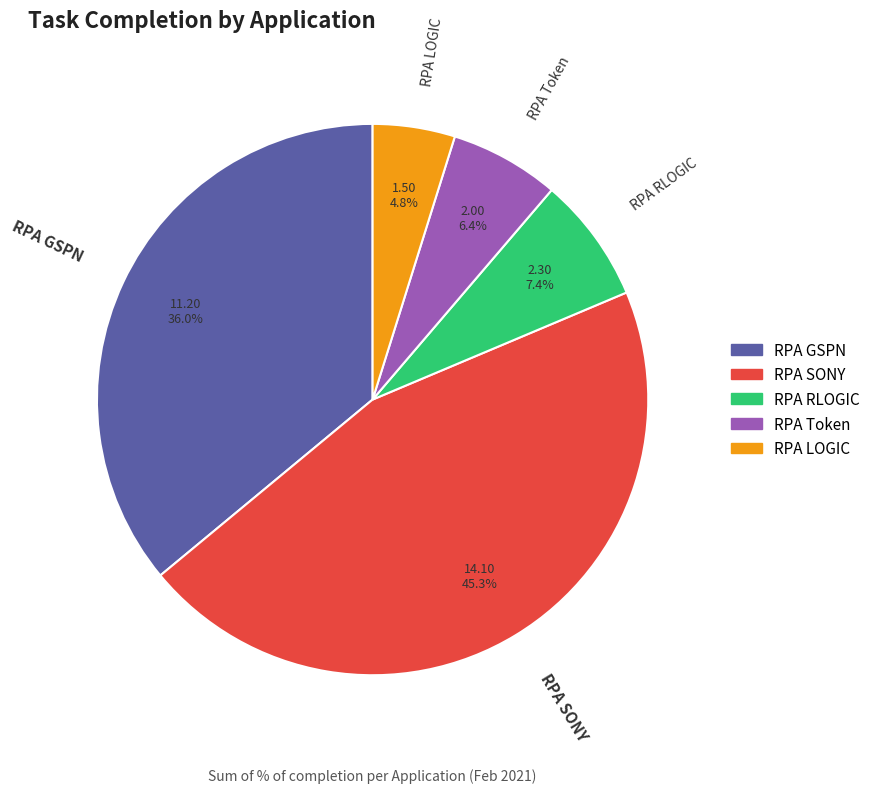

Approximately how many times larger is the value at RPA SONY compared to RPA LOGIC?

9.4